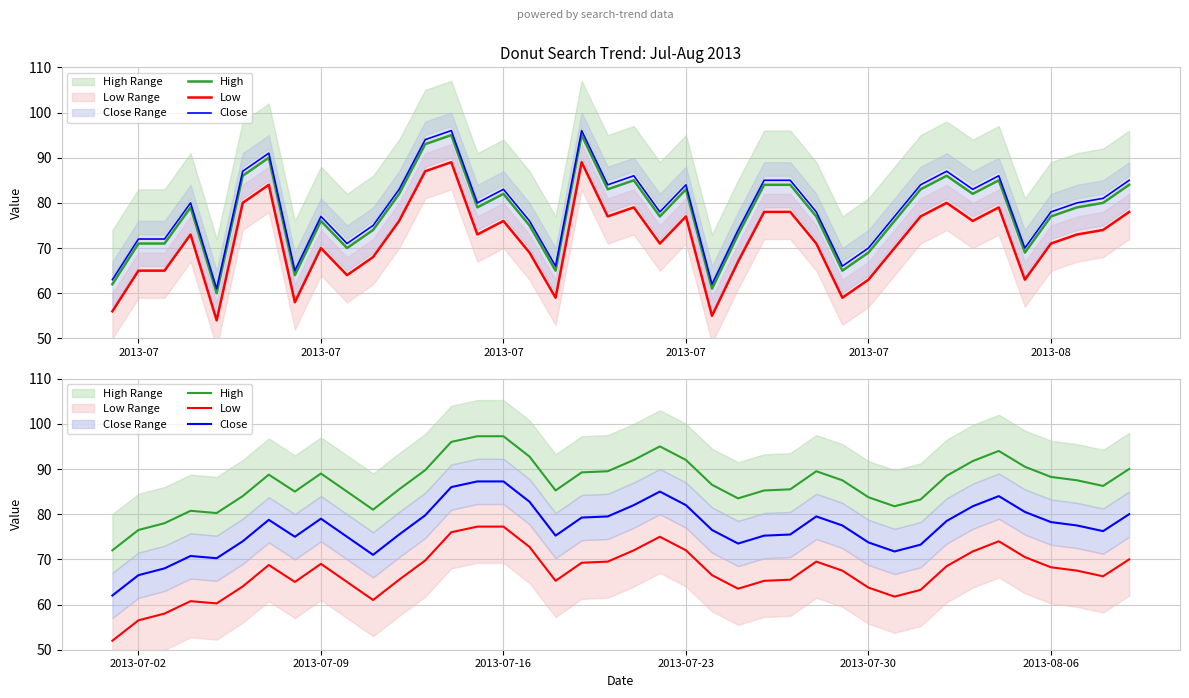

Which series has the widest spread of values?

High